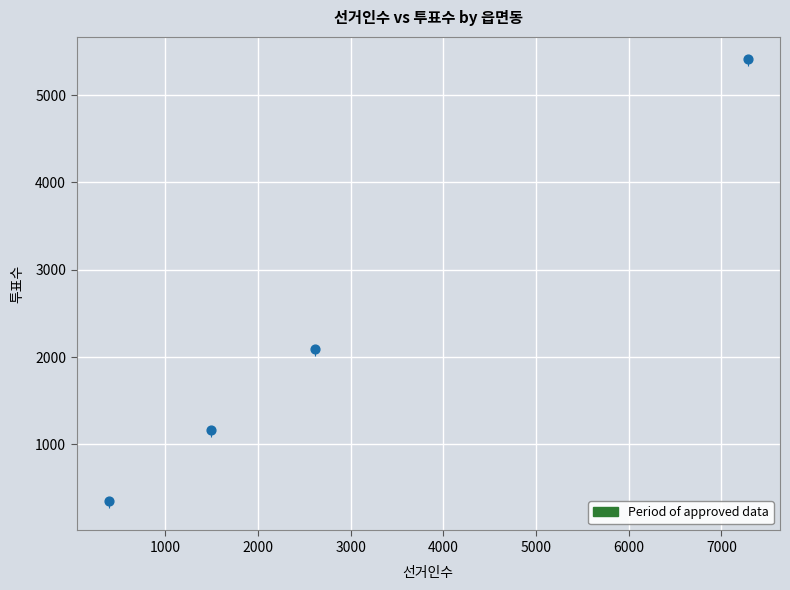

What Y value in the scatter plot is closest to 2881?

2097